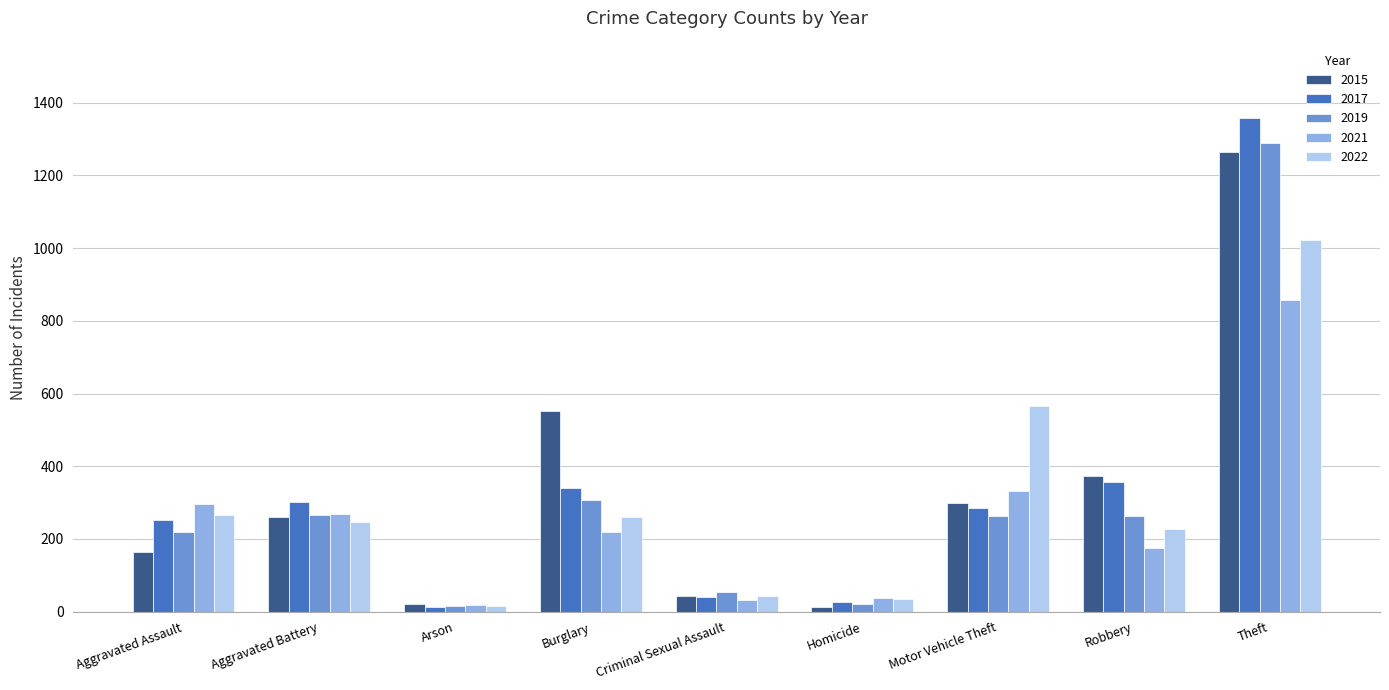

What is the difference between the maximum and second lowest values in the 2017 series?

1332